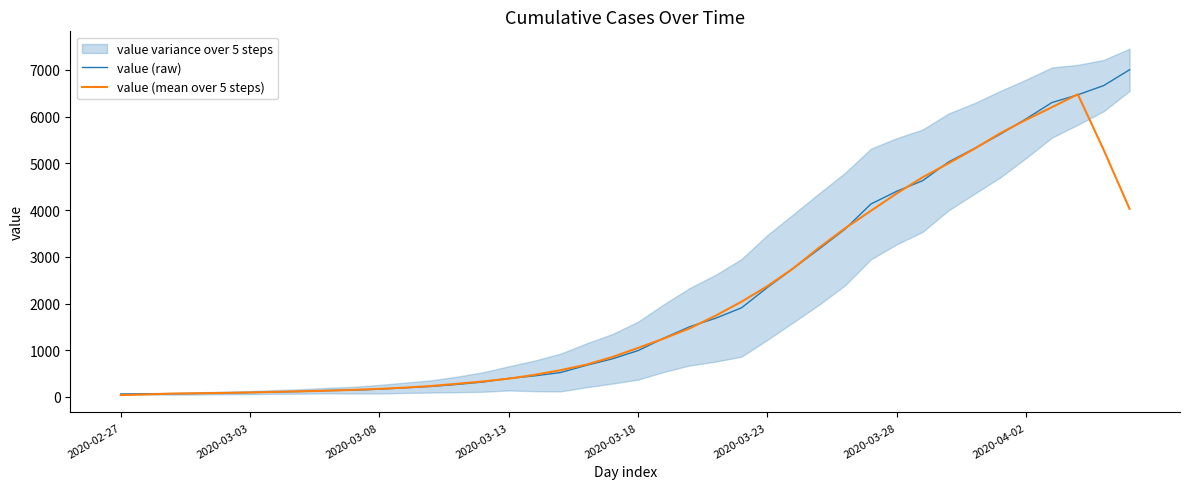

Where does the value (raw) series first go above 993?

21